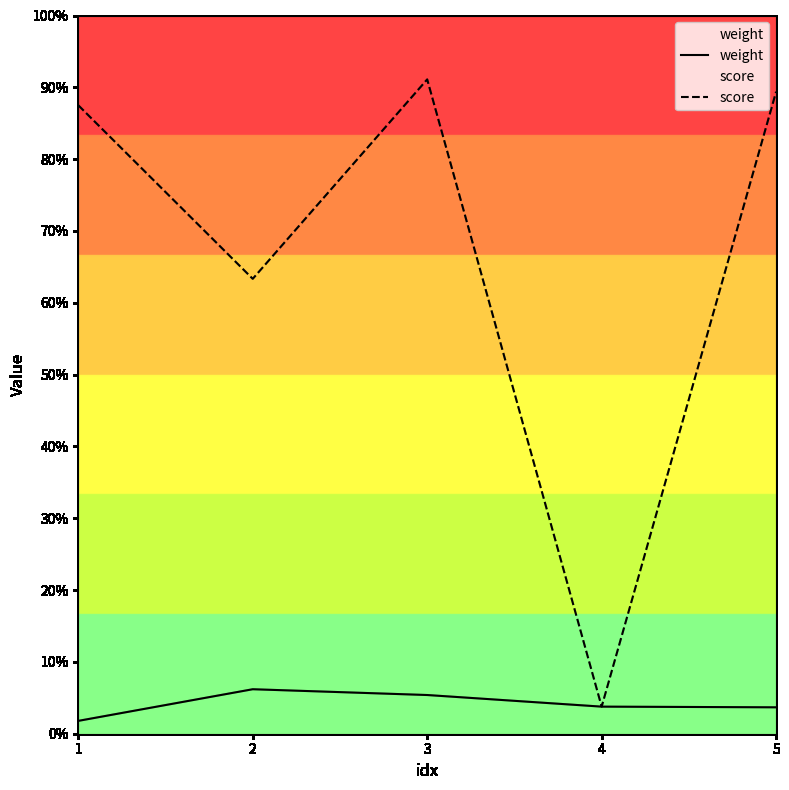

How many lines are shown in the chart?

2